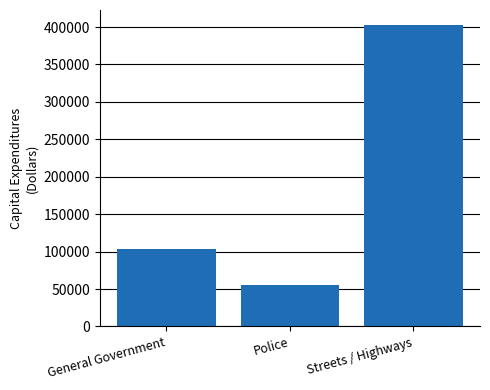

Reading left to right, list all the values displayed in this chart.

General Government=102817	Police=55154	Streets / Highways=402585